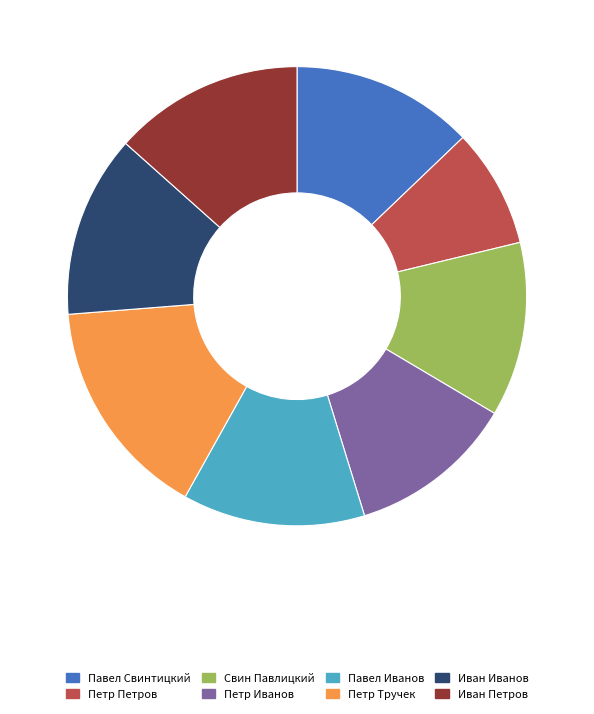

Which has a higher value, Павел Иванов or Петр Тручек?

Петр Тручек